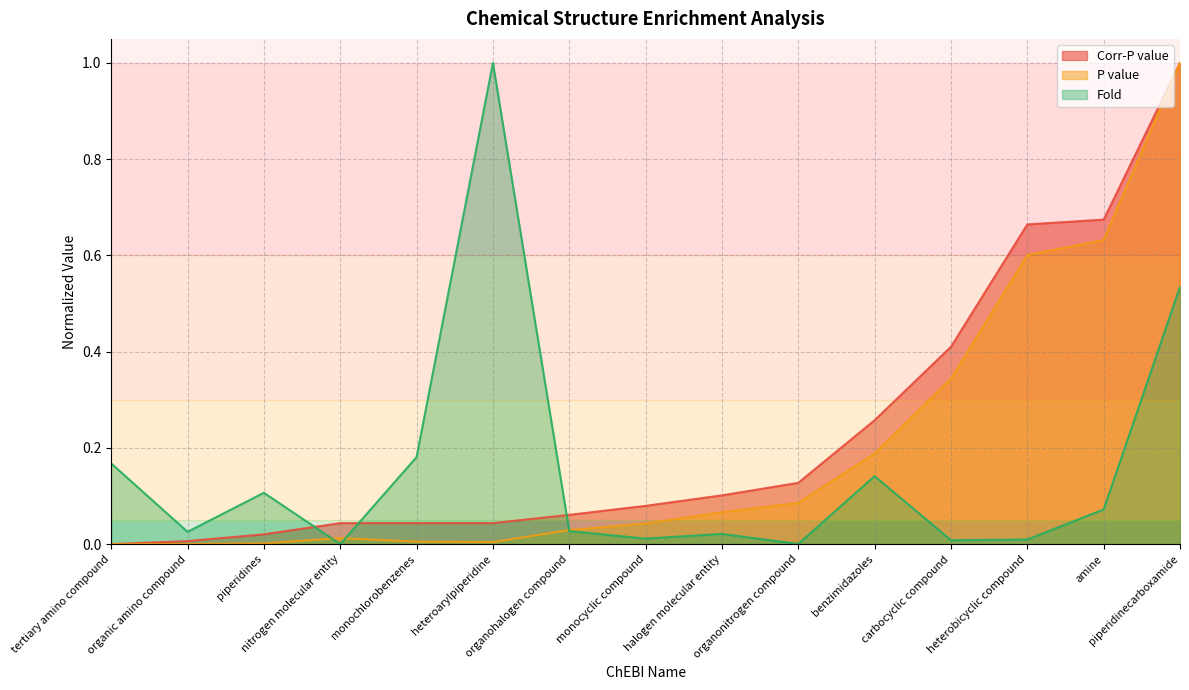

What is the maximum value shown in the chart?

1.0